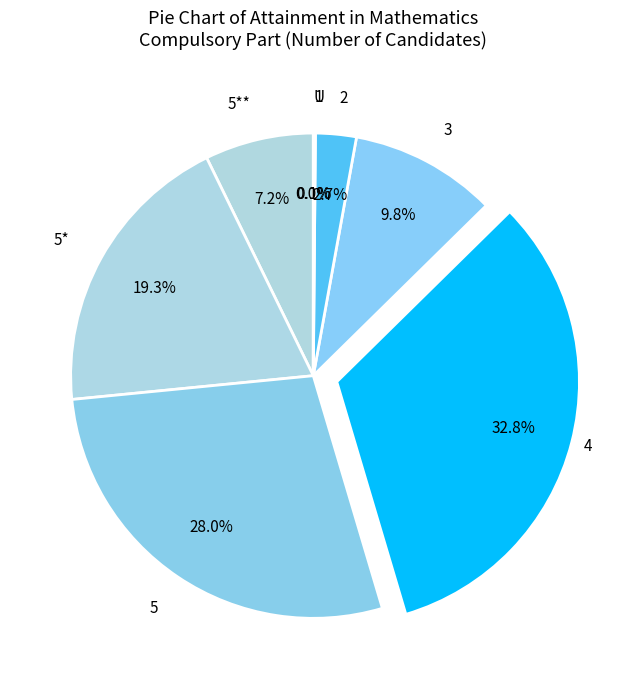

Is 5** the majority of the pie?

No